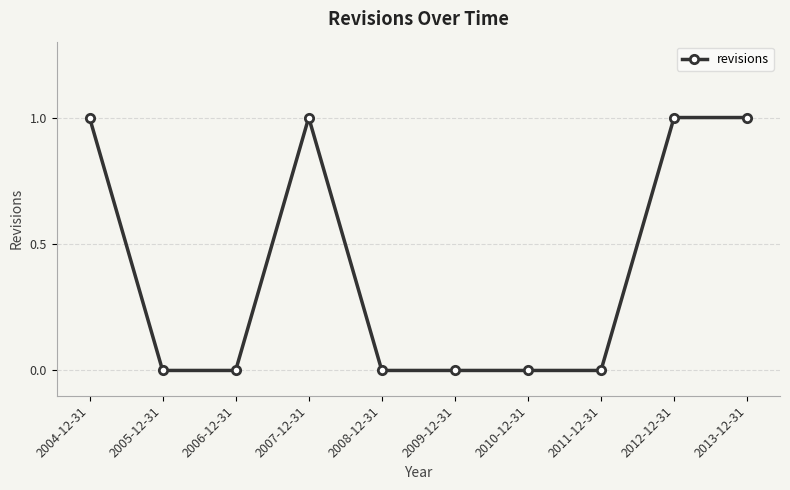

What is the sum of all values?

4